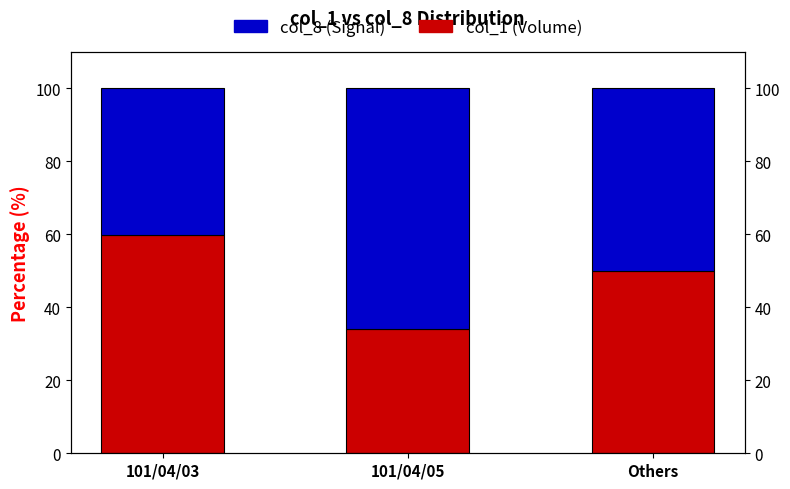

Where does the col_8 (Signal) series first go above 50?

101/04/05